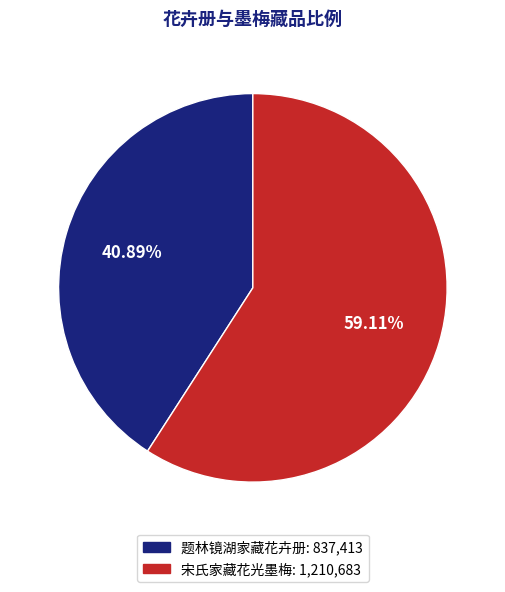

What portion of the pie excludes 宋氏家藏花光墨梅?

40.9%